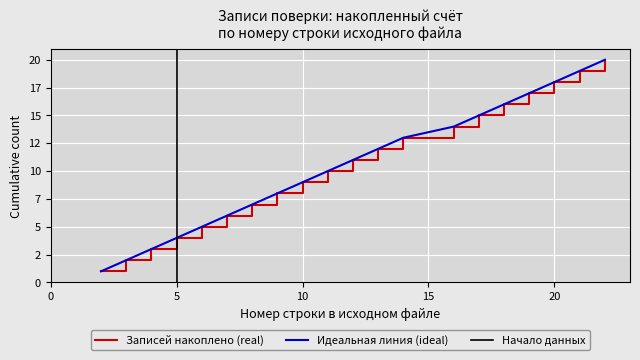

What value does the Ideal line series have at 3?

2